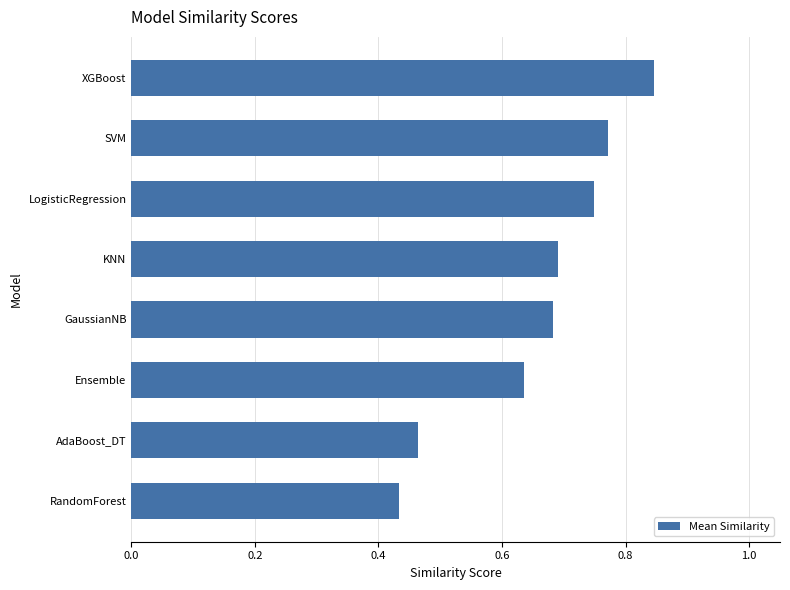

What is the sum of the values at RandomForest and LogisticRegression?

1.2